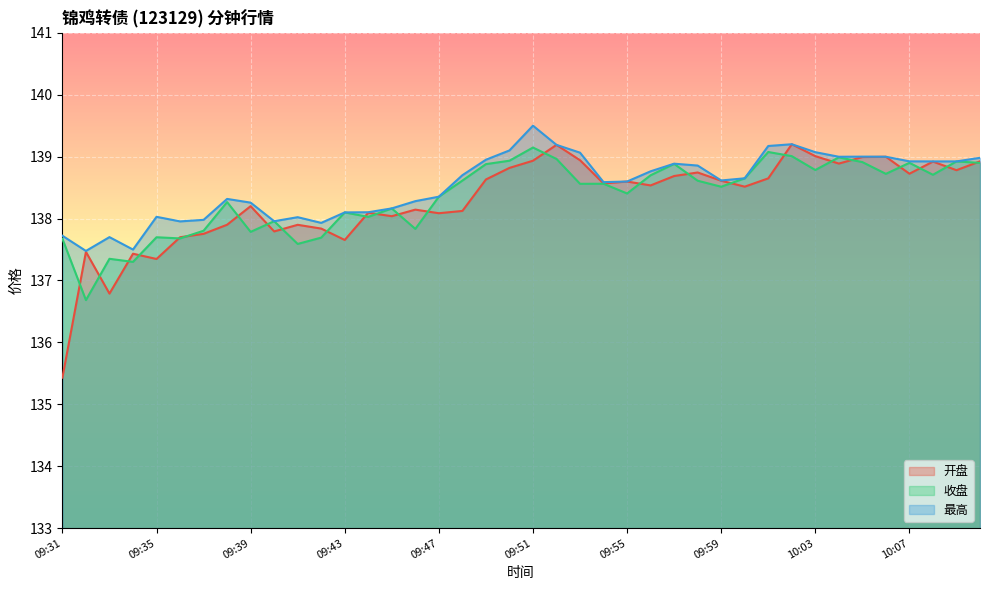

What is the label of the 37th point from the right?

09:34